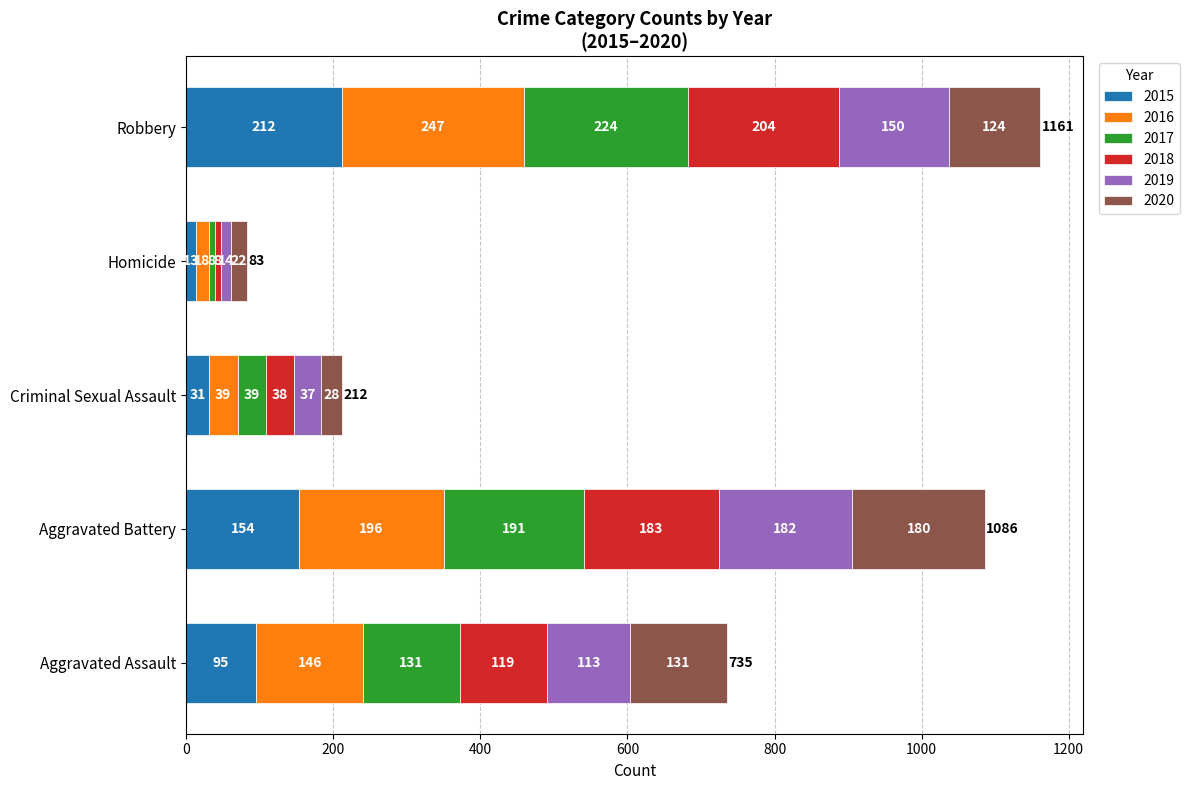

Which category has the lowest value in the 2015 series?

Homicide